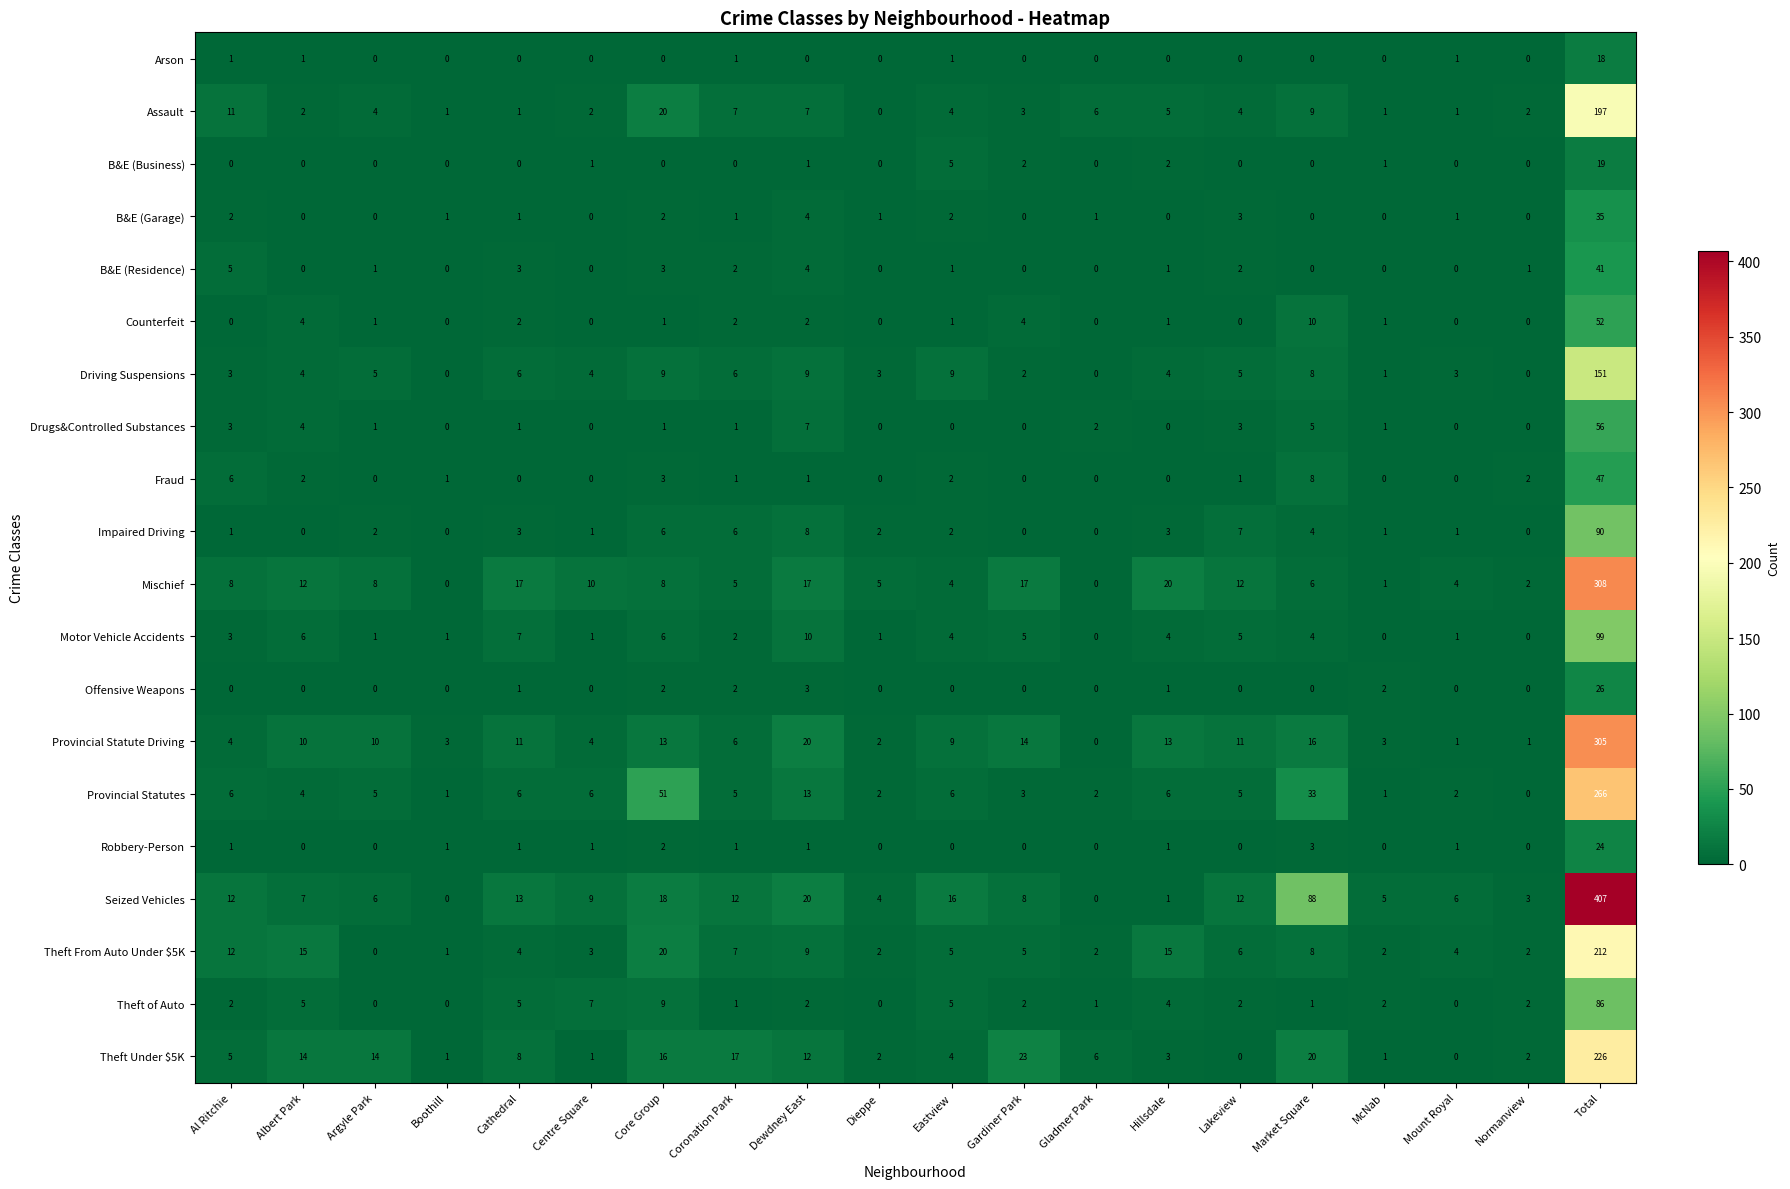

Is it true that Arson equals -11 at Cathedral?

False